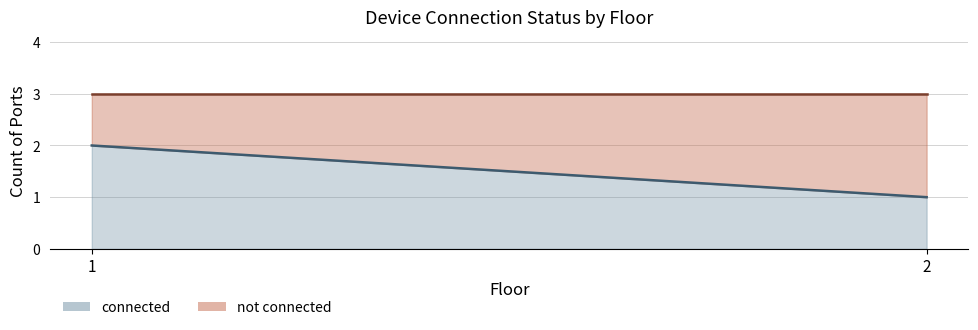

What value does the connected series have at 2?

1